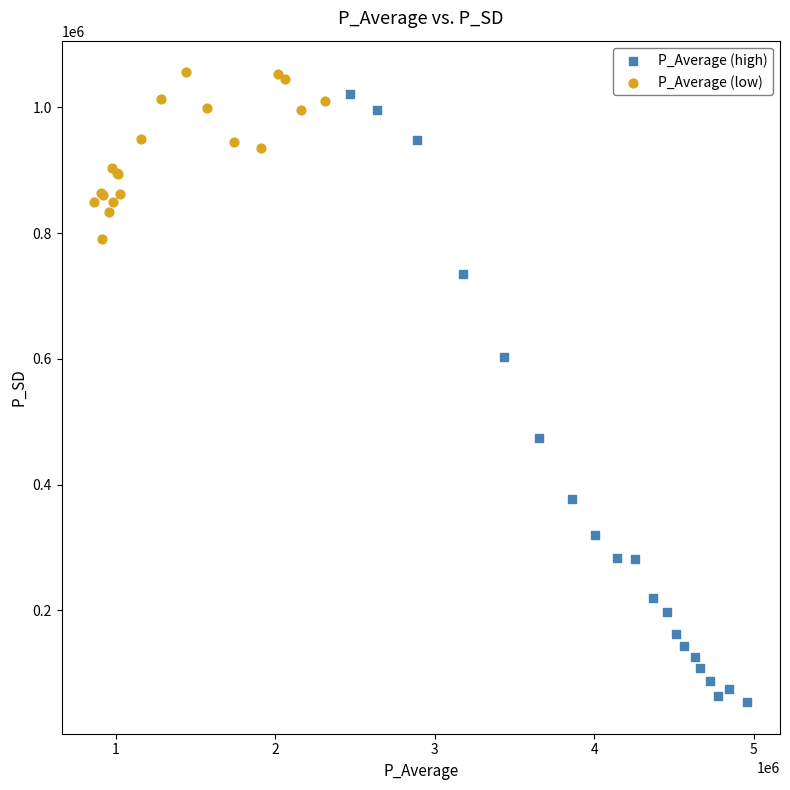

Which series has the largest Y range (max minus min)?

P_Average (high)